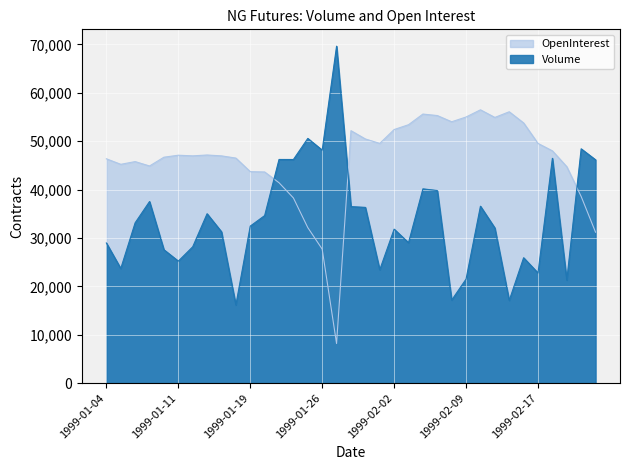

Count the number of categories in the chart.

35